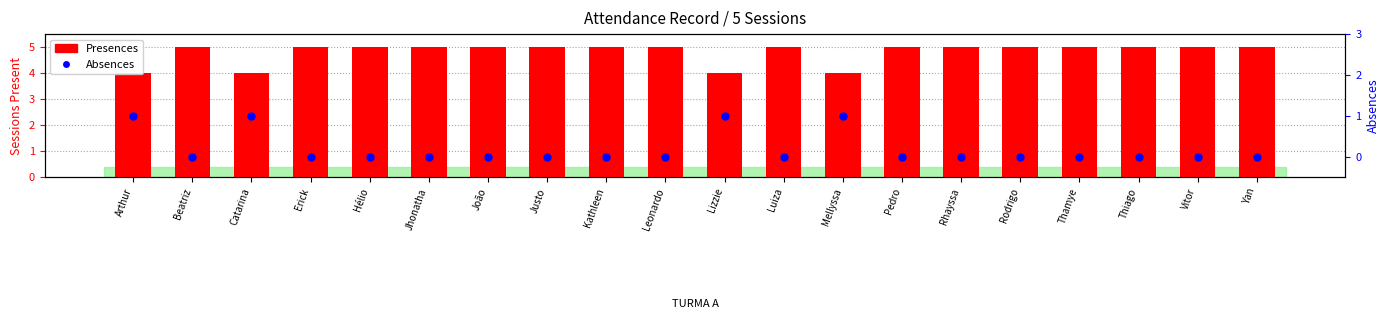

What are all the series names shown in the legend?

Presences, Absences